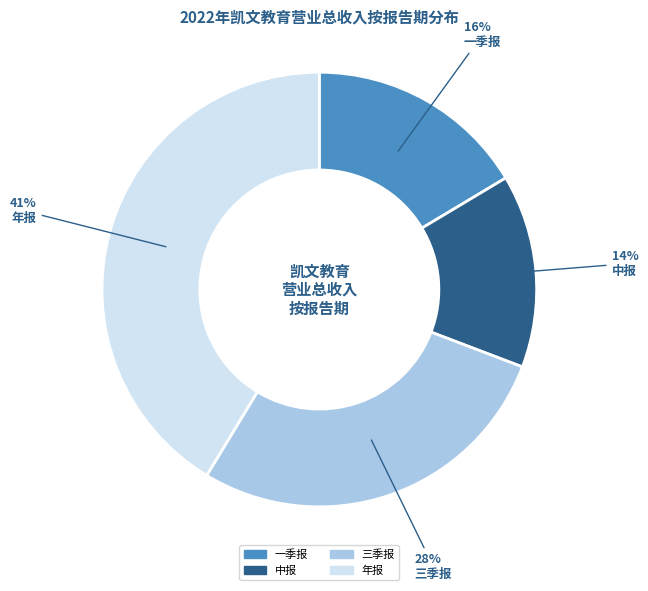

Do 一季报 and 三季报 together represent more than half of the pie?

No